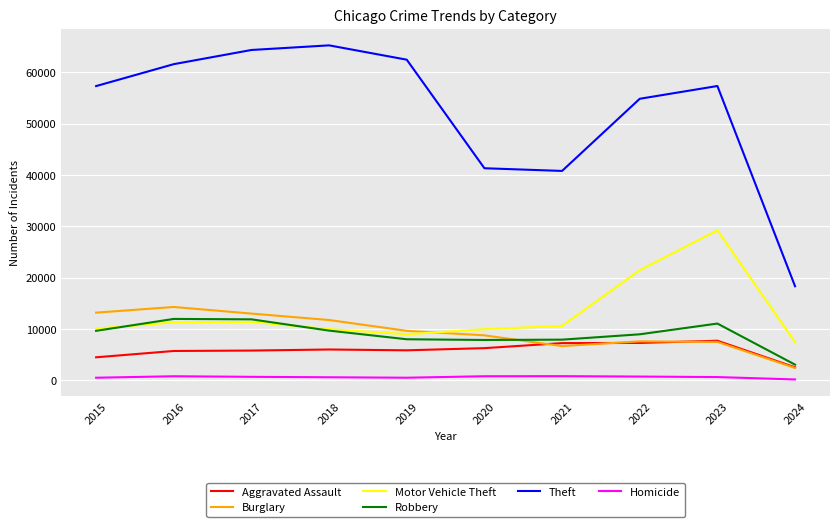

What is the average value of the Robbery series?

9000